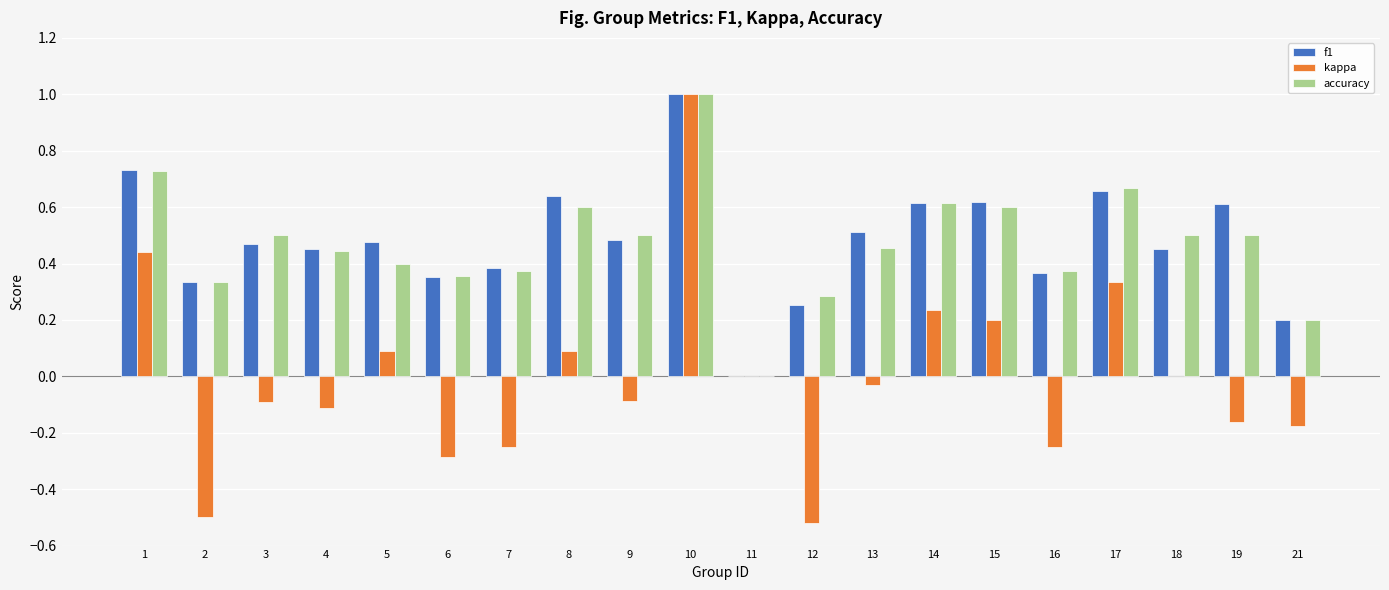

At which label is accuracy closest to 0?

11